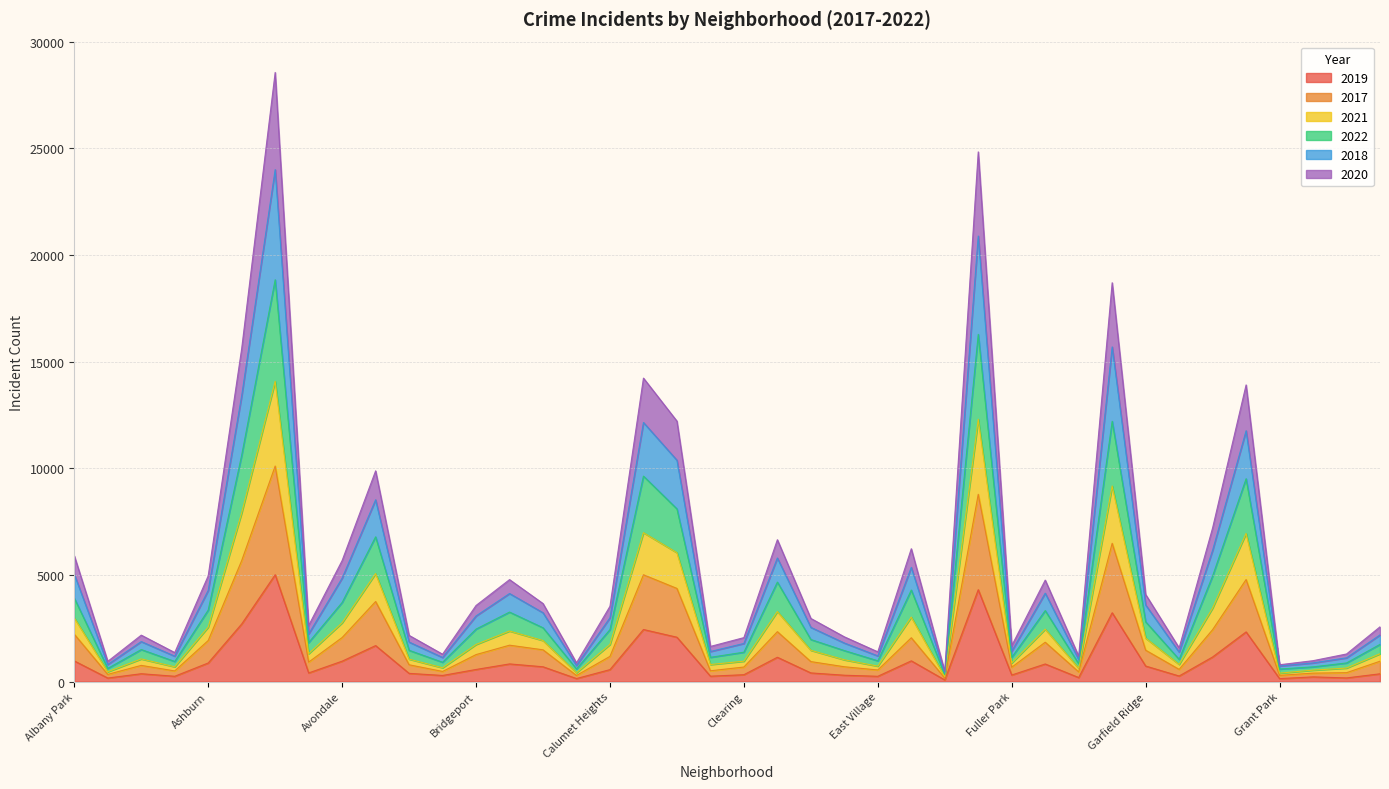

The 2020 series shows 226 at Edison Park. True or false?

True